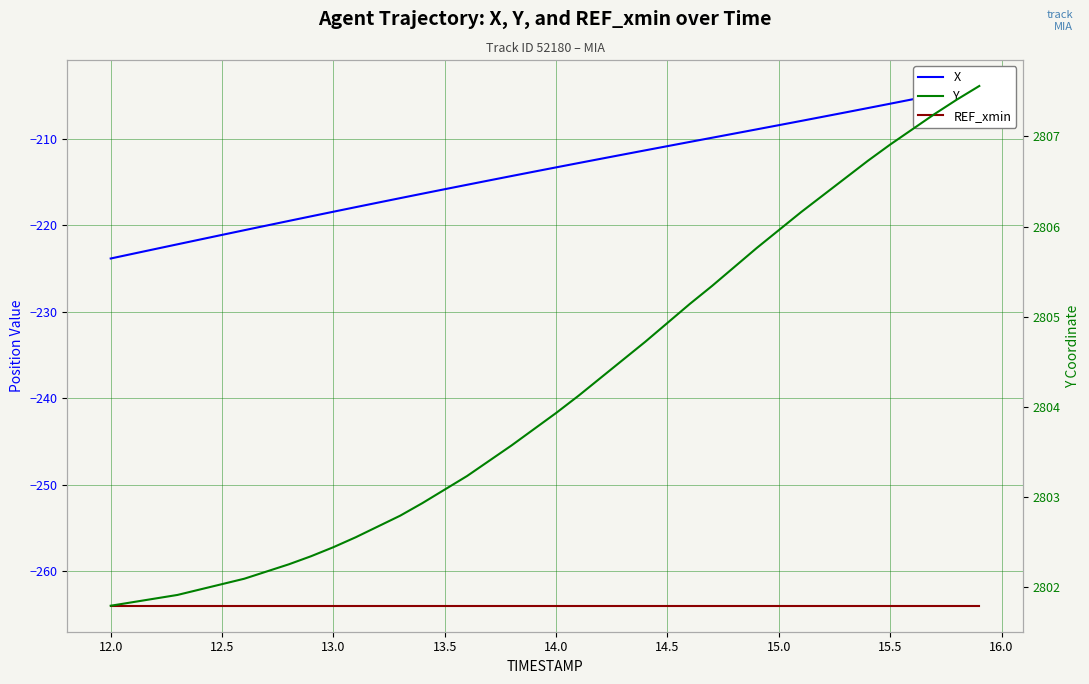

At how many categories does at least one series exceed 1753?

40